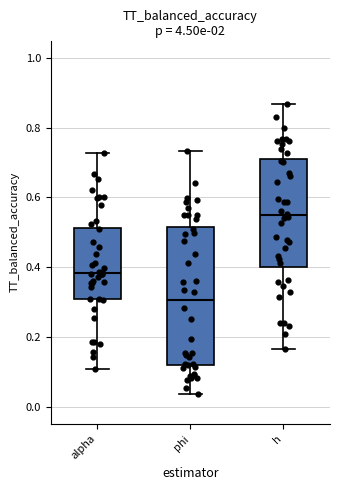

Reading left to right, transcribe this box plot: for each box, give where its median line is, the range the box spans, and where its two whiskers end, as read against the y-axis. The values are not printed on the chart, so give them approximately, as read against the axis.

alpha: median 0.38, box 0.30 to 0.52, whiskers 0.10 to 0.72
phi: median 0.30, box 0.12 to 0.52, whiskers 0.04 to 0.74
h: median 0.54, box 0.40 to 0.70, whiskers 0.16 to 0.86